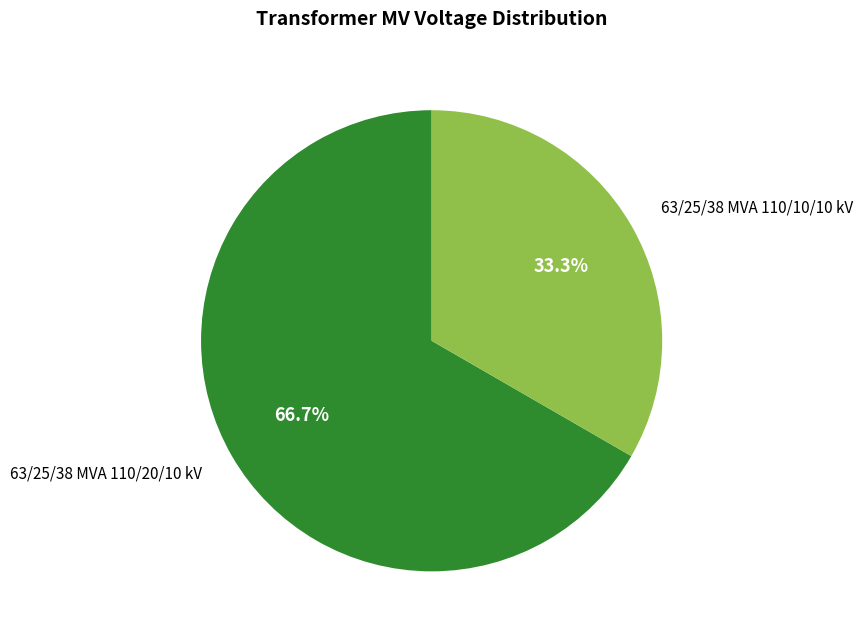

Approximately how many times larger is the value at 63/25/38 MVA 110/10/10 kV compared to 63/25/38 MVA 110/20/10 kV?

0.5